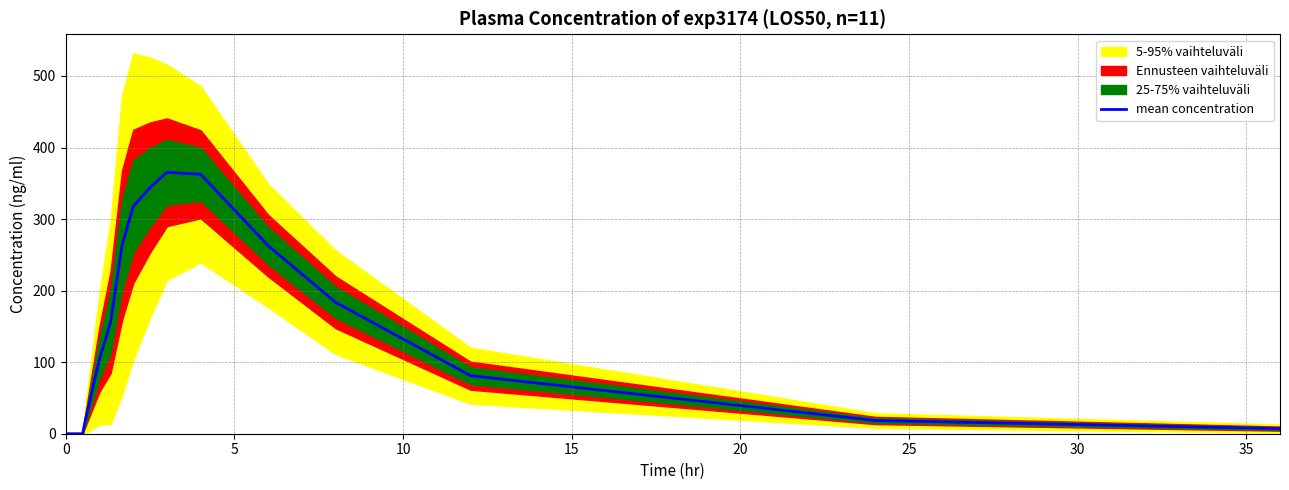

How many positive values are there?

13